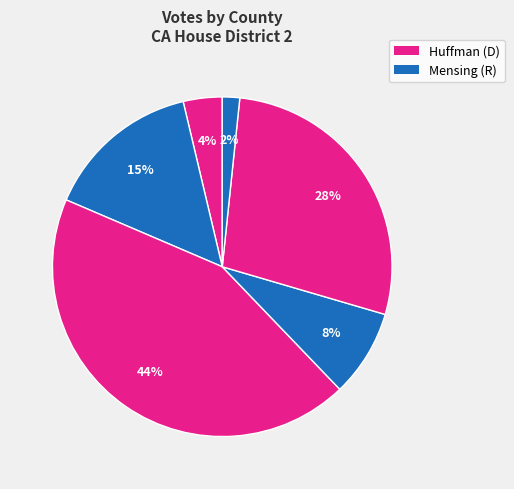

Count the number of slices in the pie.

6